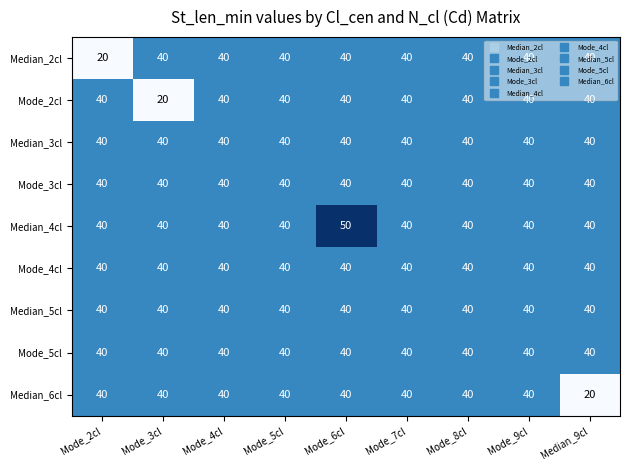

Which series has the largest total across all categories?

Median_4cl